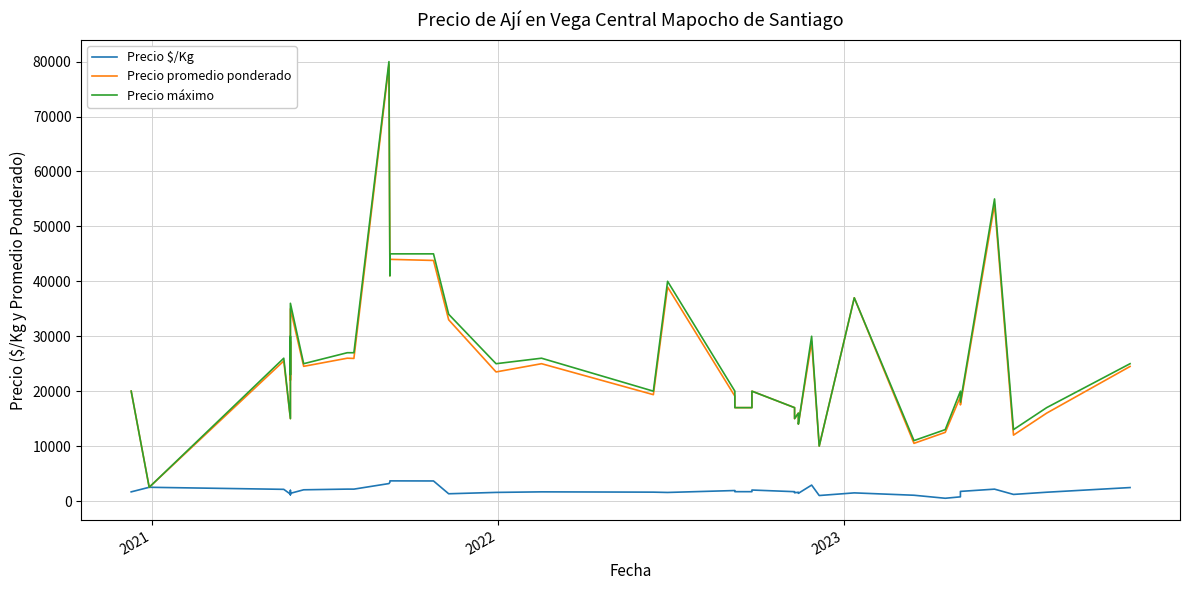

Is it true that Precio máximo equals 24743 at 22?

False